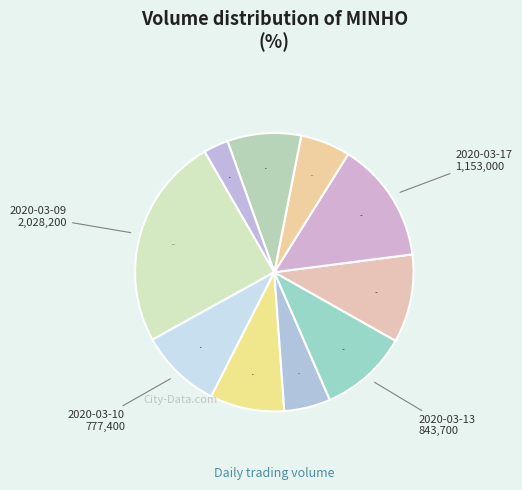

How many slices are in this pie chart?

10